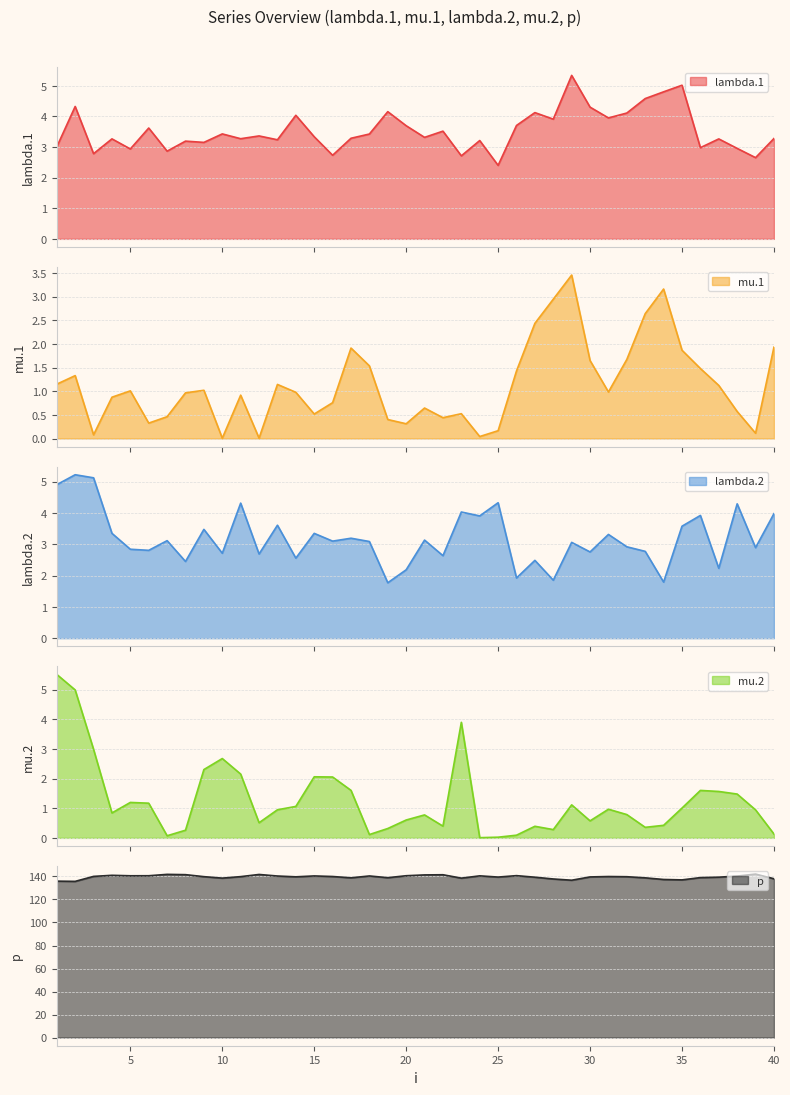

Where is lambda.1 nearest to the value 3?

1